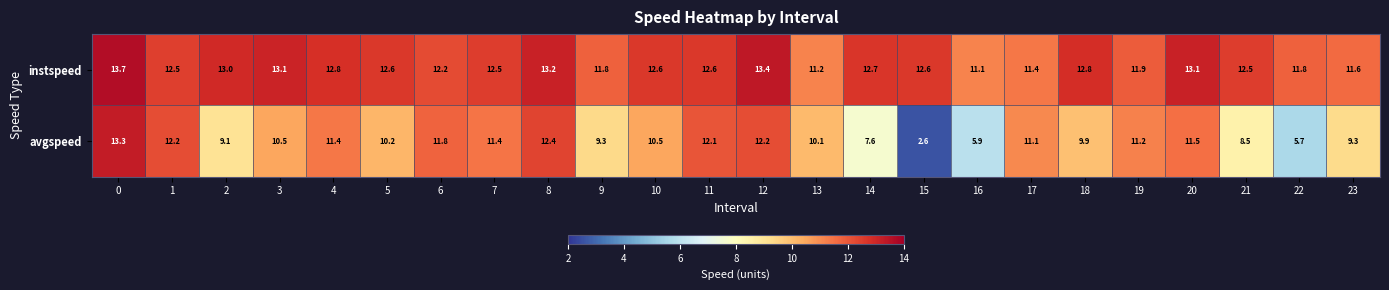

What is the average value of the instspeed series?

12.4